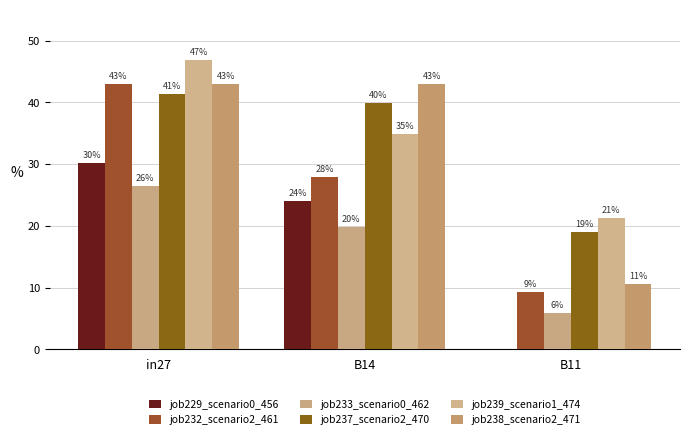

Is it true that job232_scenario2_461 equals 0.5 at B14?

False